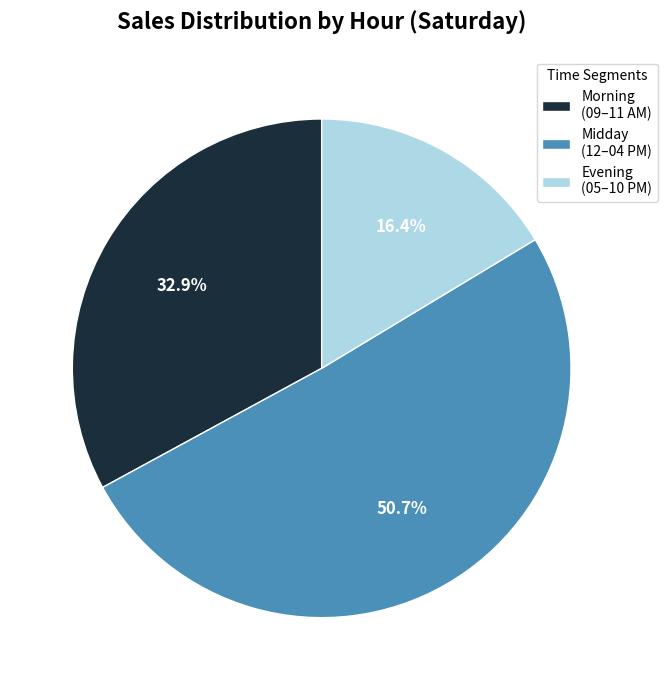

Do Midday (12–04 PM) and Evening (05–10 PM) together represent more than half of the pie?

Yes